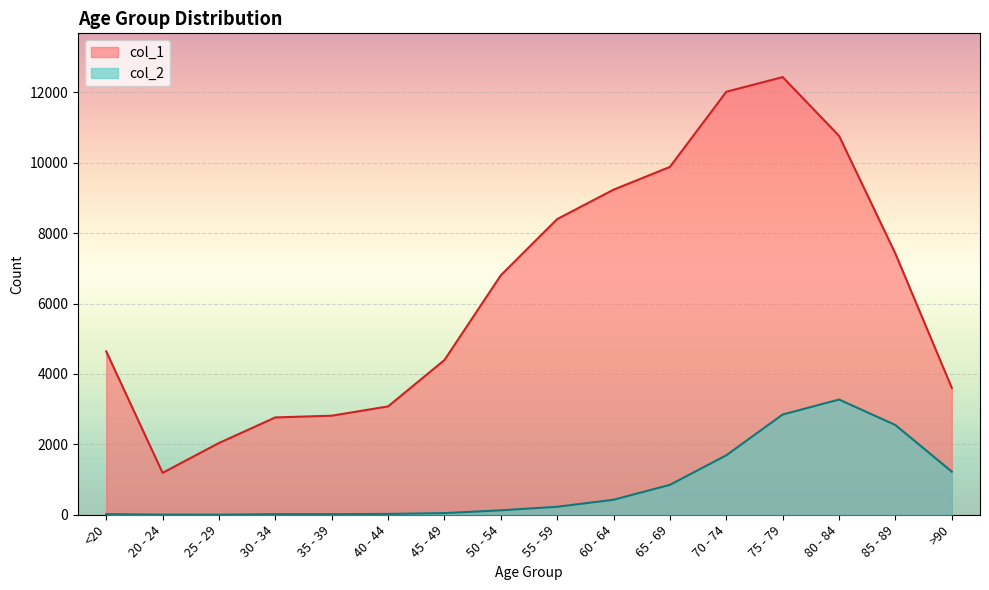

List the labels in order of col_1 value, largest first.

75 - 79, 70 - 74, 80 - 84, 65 - 69, 60 - 64, 55 - 59, 85 - 89, 50 - 54, <20, 45 - 49, >90, 40 - 44, 35 - 39, 30 - 34, 25 - 29, 20 - 24